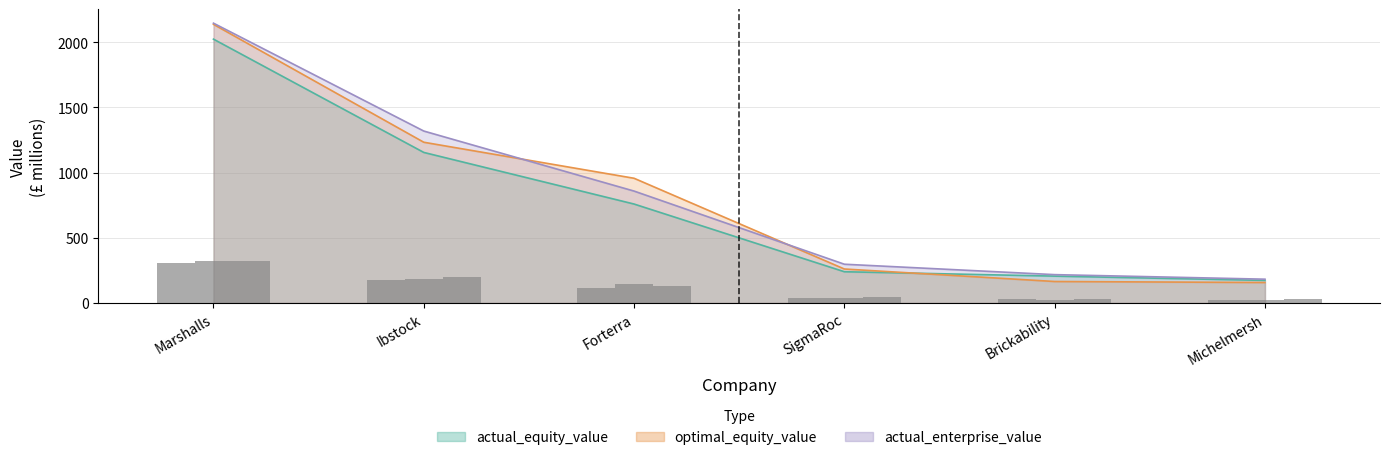

Reading left to right, list all the values displayed in this chart.

actual_equity_value: Marshalls=2024.4	Ibstock=1155.2	Forterra=759.2	SigmaRoc=239.8	Brickability=206.1	Michelmersh=173.2
optimal_equity_value: Marshalls=2138.1	Ibstock=1233.4	Forterra=956.9	SigmaRoc=260.7	Brickability=164.8	Michelmersh=157.1
actual_enterprise_value: Marshalls=2146.9	Ibstock=1319.3	Forterra=858.6	SigmaRoc=297.4	Brickability=217.5	Michelmersh=182.6
optimal_enterprise_value: Marshalls=322.0	Ibstock=197.9	Forterra=128.8	SigmaRoc=44.6	Brickability=32.6	Michelmersh=27.4